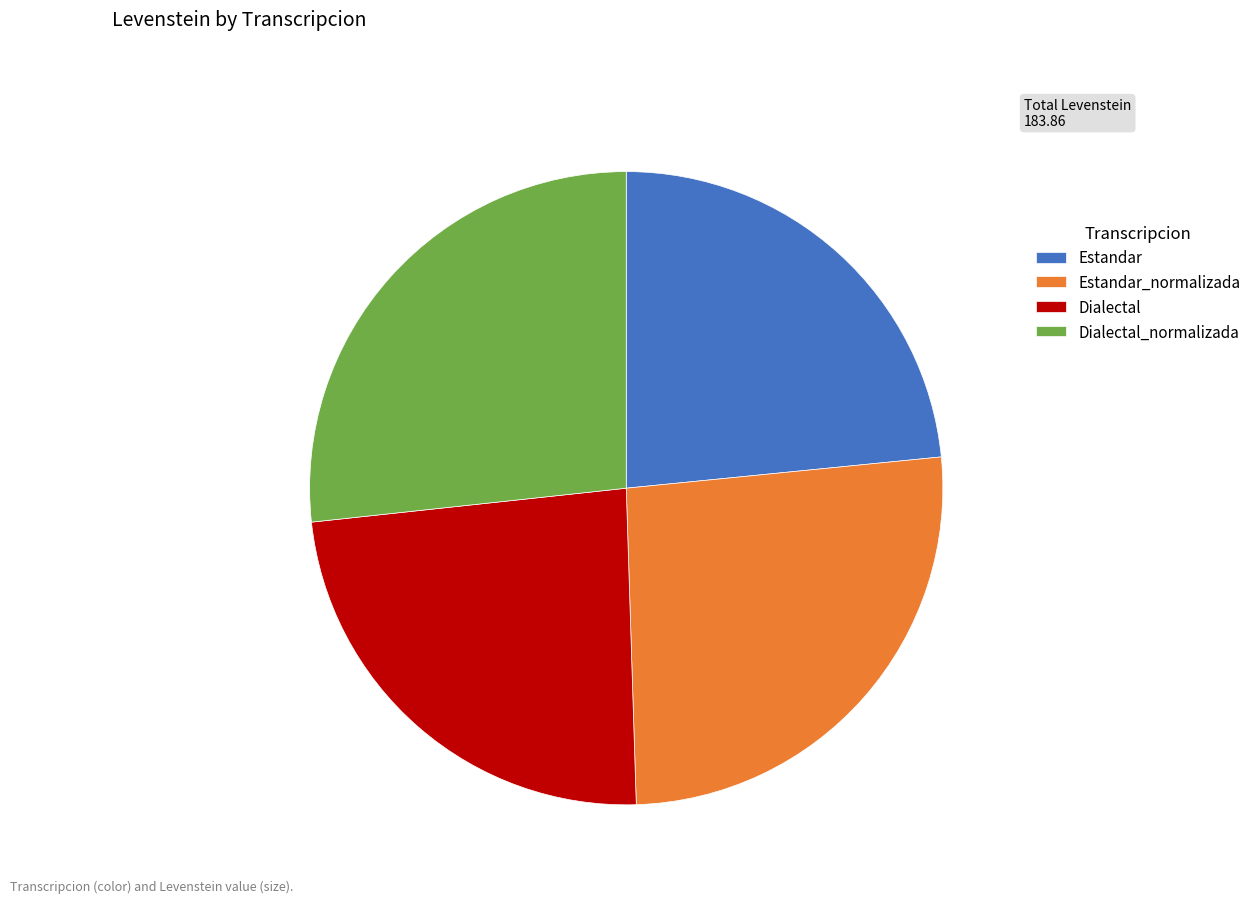

Is it true that Estandar_normalizada is 39% of the pie?

False